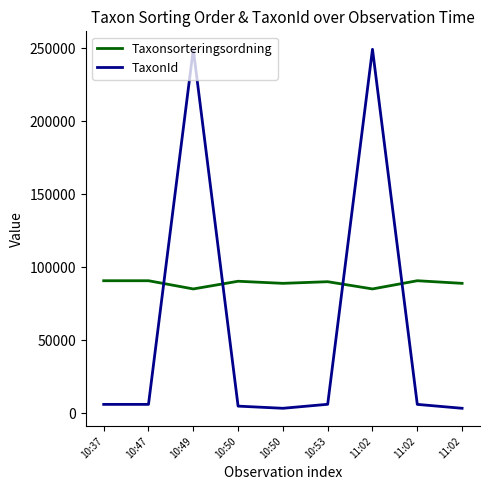

What is the label of the 3rd point from the right?

11:02